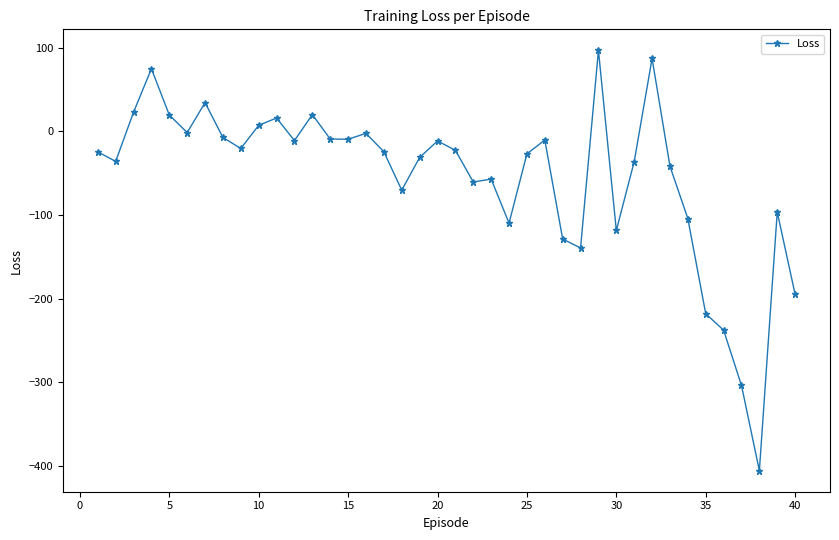

What is the sum of all values?

-2193.6